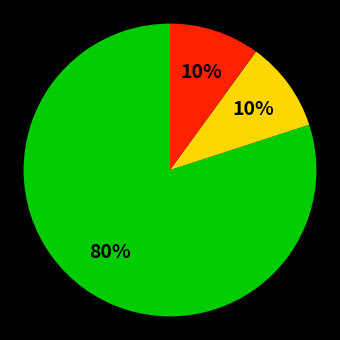

To the nearest percent, what is the average slice percentage?

33%